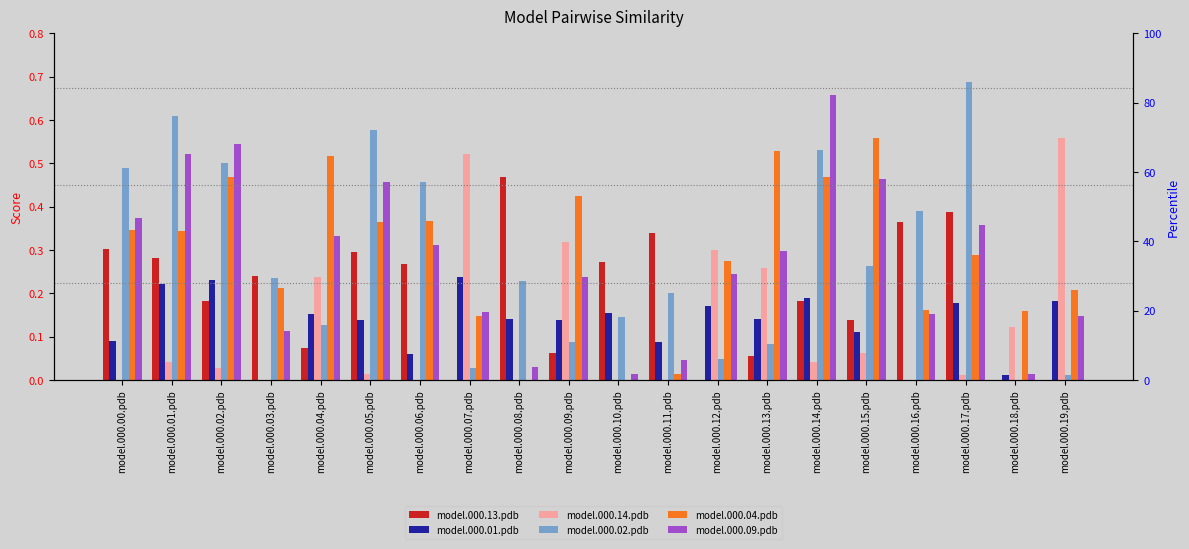

Reading left to right, extract all data points from this chart.

model.000.13.pdb: 0.3	0.3	0.2	0.2	0.1	0.3	0.3	0.0	0.5	0.1	0.3	0.3	0.0	0.1	0.2	0.1	0.4	0.4	0.0	0.0
model.000.01.pdb: 0.1	0.2	0.2	0.0	0.2	0.1	0.1	0.2	0.1	0.1	0.2	0.1	0.2	0.1	0.2	0.1	0.0	0.2	0.0	0.2
model.000.14.pdb: 0.0	0.0	0.0	0.0	0.2	0.0	0.0	0.5	0.0	0.3	0.0	0.0	0.3	0.3	0.0	0.1	0.0	0.0	0.1	0.6
model.000.02.pdb: 0.5	0.6	0.5	0.2	0.1	0.6	0.5	0.0	0.2	0.1	0.1	0.2	0.0	0.1	0.5	0.3	0.4	0.7	0.0	0.0
model.000.04.pdb: 0.3	0.3	0.5	0.2	0.5	0.4	0.4	0.1	0.0	0.4	0.0	0.0	0.3	0.5	0.5	0.6	0.2	0.3	0.2	0.2
model.000.09.pdb: 0.4	0.5	0.5	0.1	0.3	0.5	0.3	0.2	0.0	0.2	0.0	0.0	0.2	0.3	0.7	0.5	0.2	0.4	0.0	0.1